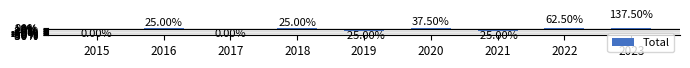

Reading left to right, transcribe all the data shown in this chart.

0.0	25.0	0.0	25.0	-25.0	37.5	-25.0	62.5	137.5